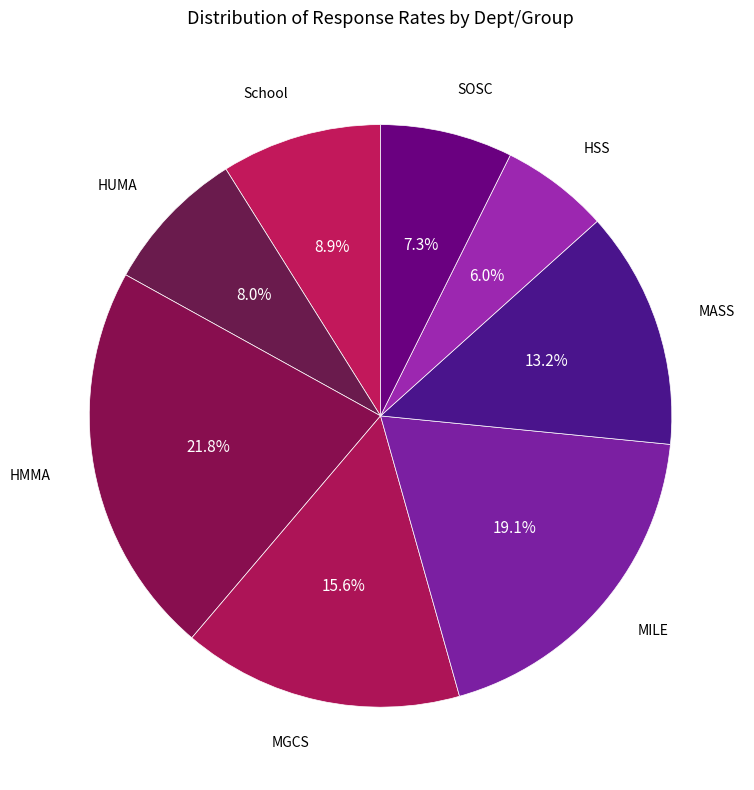

The MASS slice represents 13% of the pie. True or false?

True